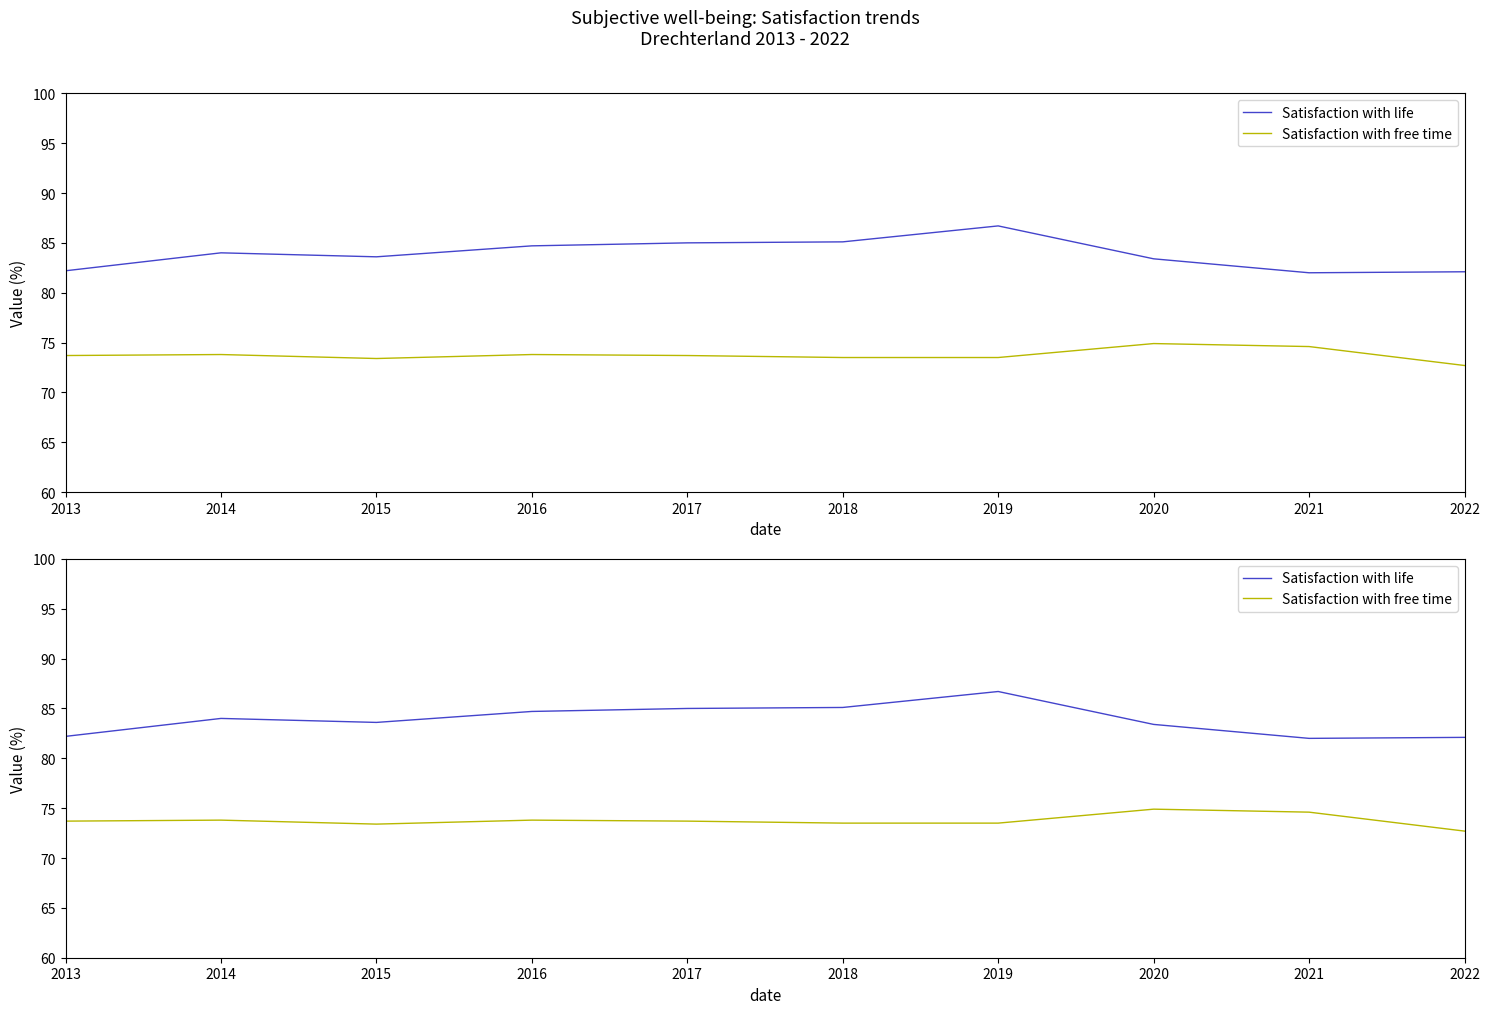

At which label is Satisfaction with life closest to 84?

2014